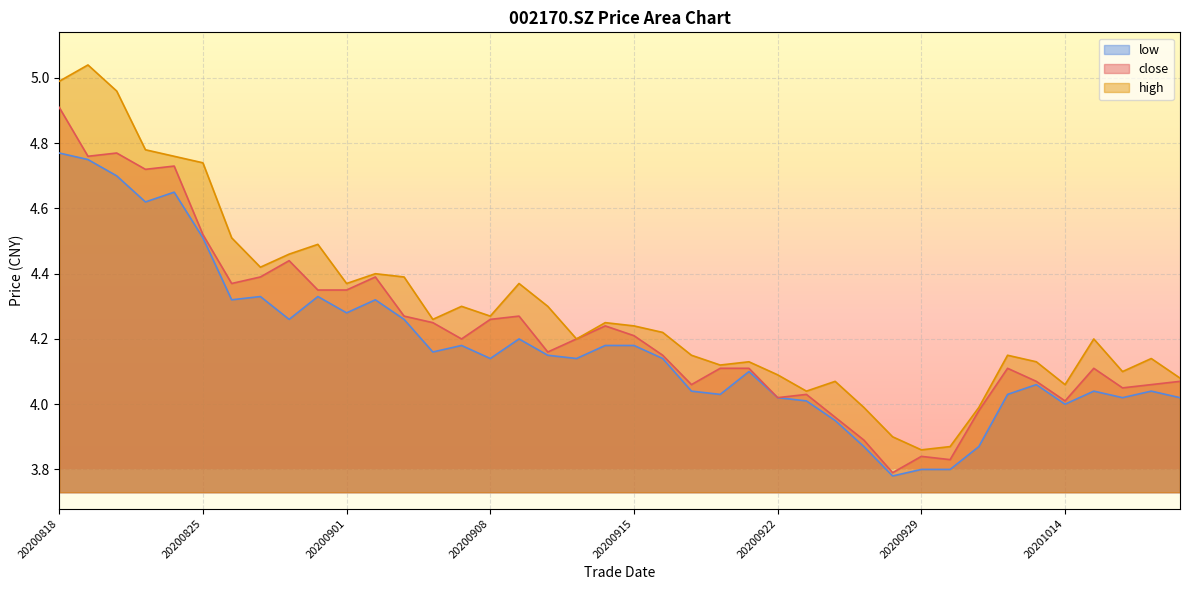

What are all the series names shown in the legend?

low, close, high